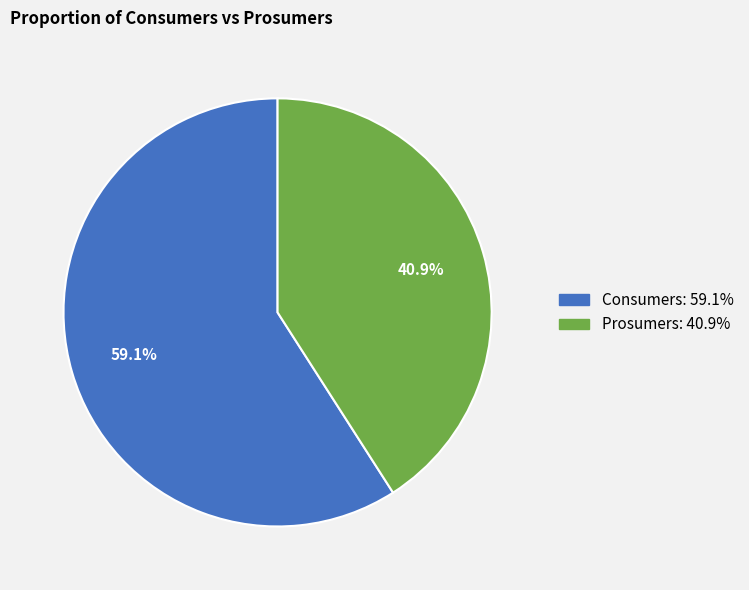

Is Prosumers the majority of the pie?

No